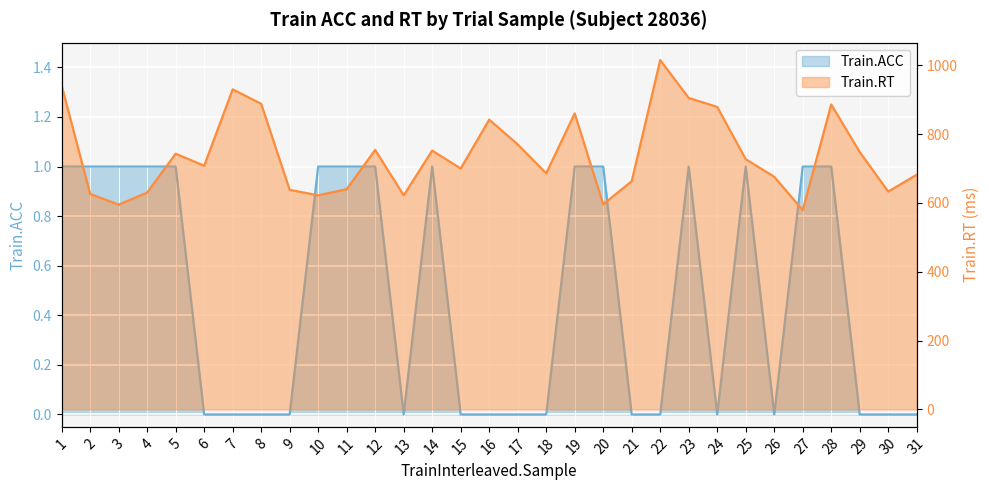

Does the chart display data point markers on the line(s)?

No